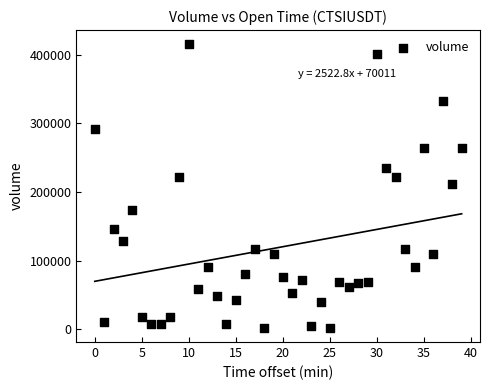

What is the range of Y values (max minus min)?

413106